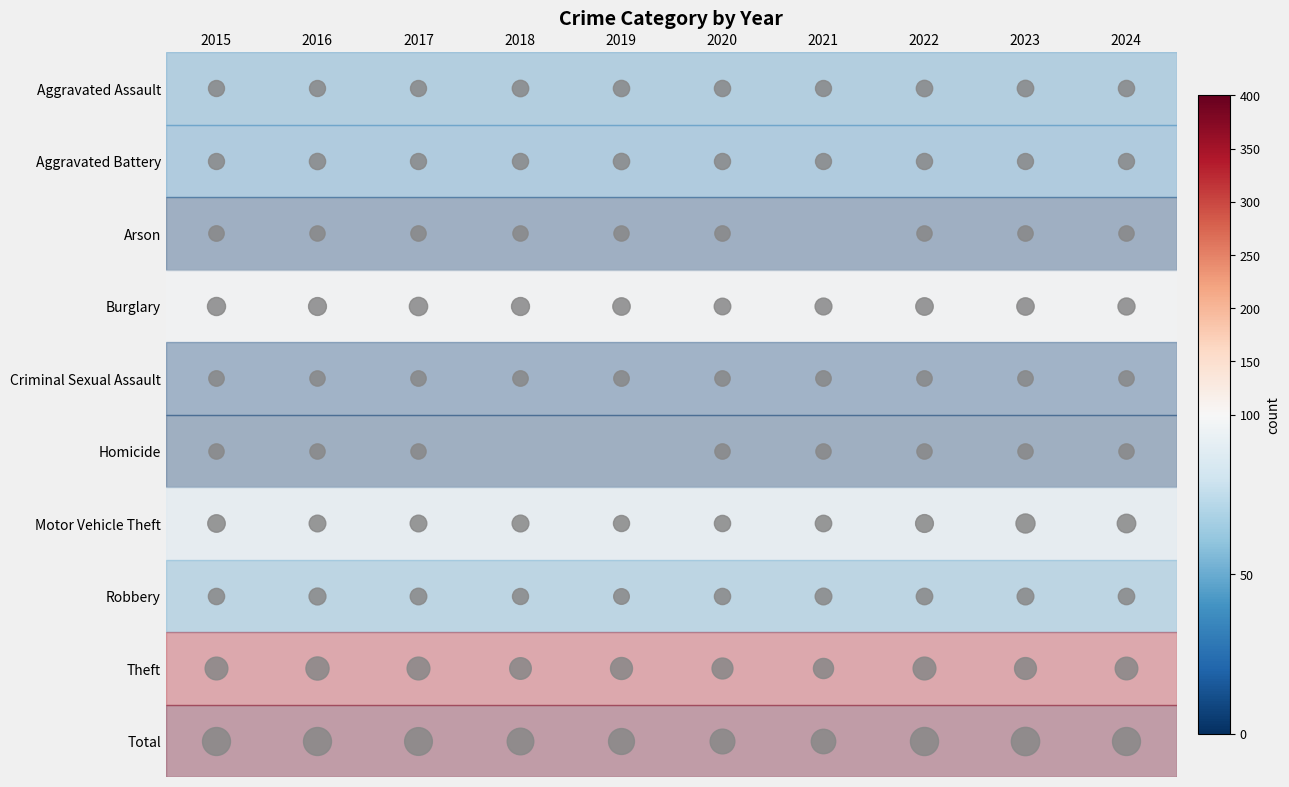

How many values in the Homicide series exceed 2?

4